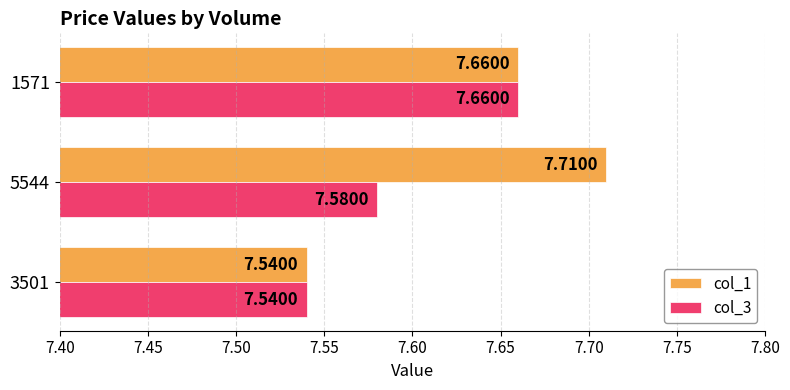

What is the sum of all col_1 values?

22.9